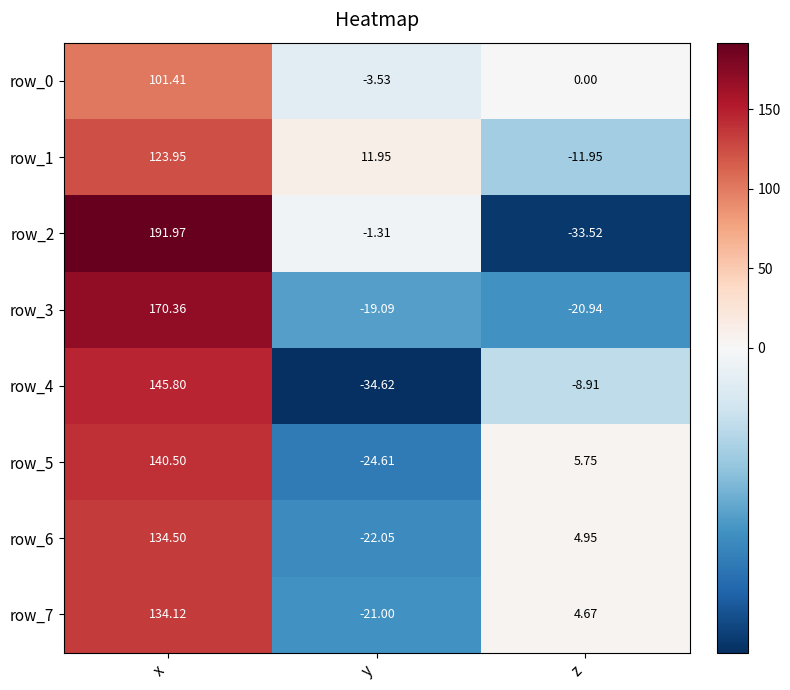

Where is row_4 nearest to the value 55?

z